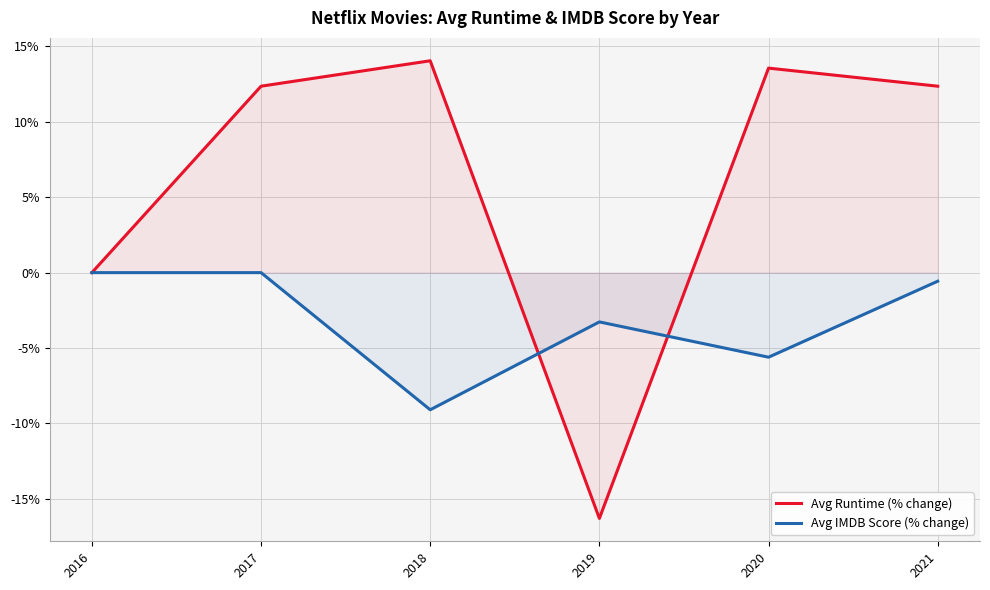

What is the sum of the Avg IMDB Score (% change) values at 2016 and 2021?

-0.6